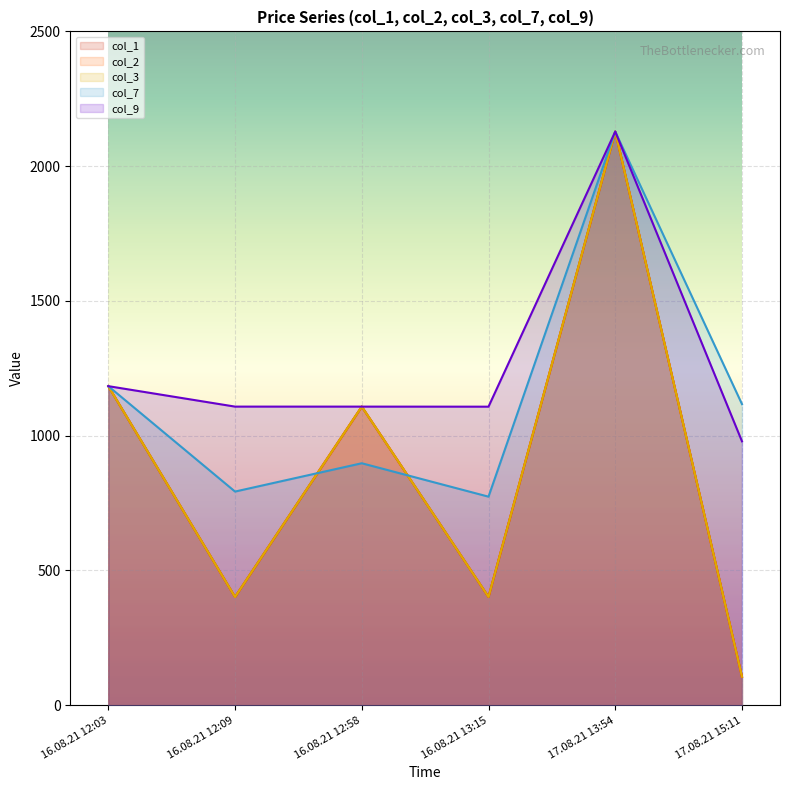

What position from the right is 16.08.21 13:15?

3